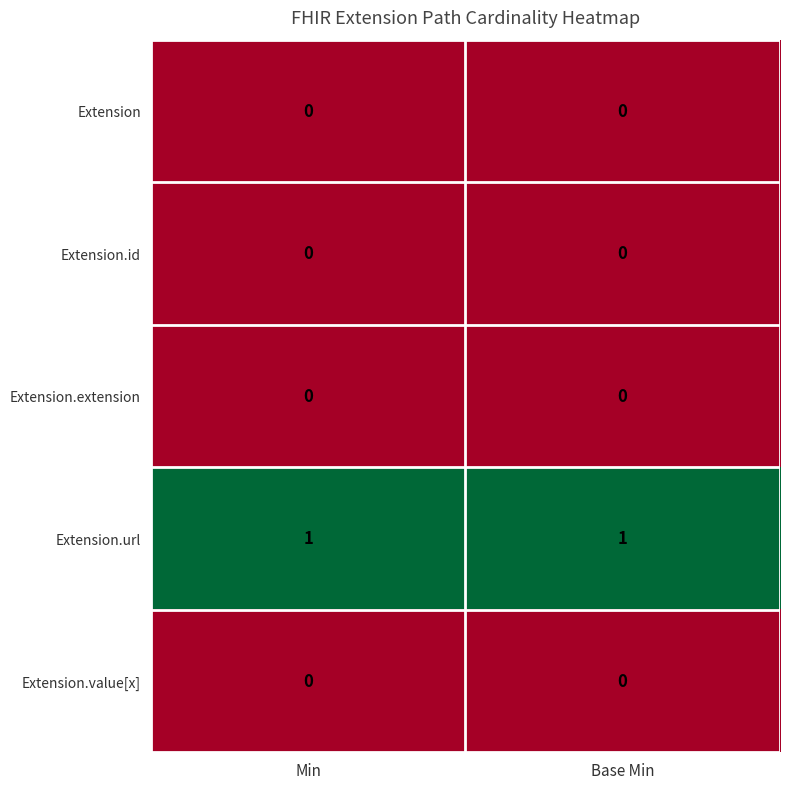

Reading left to right, extract all data points from this chart.

Extension: Min=0	Base Min=0
Extension.id: Min=0	Base Min=0
Extension.extension: Min=0	Base Min=0
Extension.url: Min=1	Base Min=1
Extension.value[x]: Min=0	Base Min=0